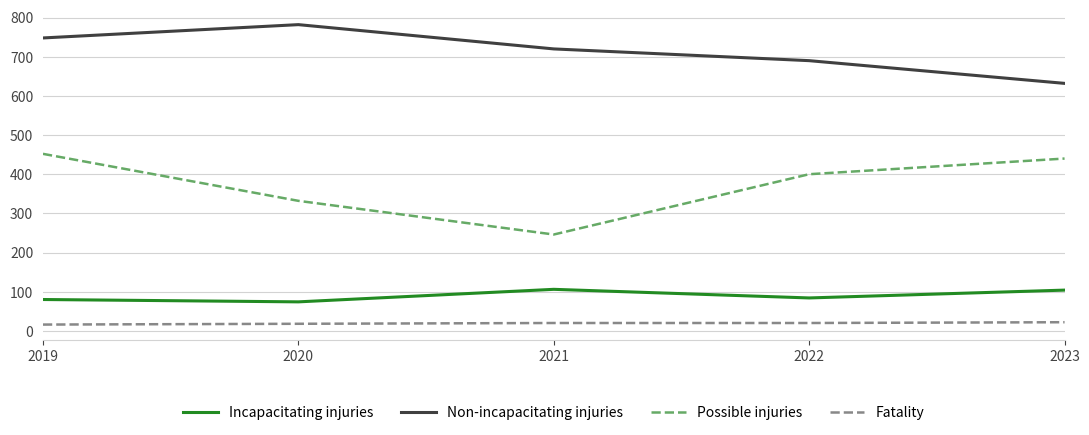

Count the number of categories in the chart.

5